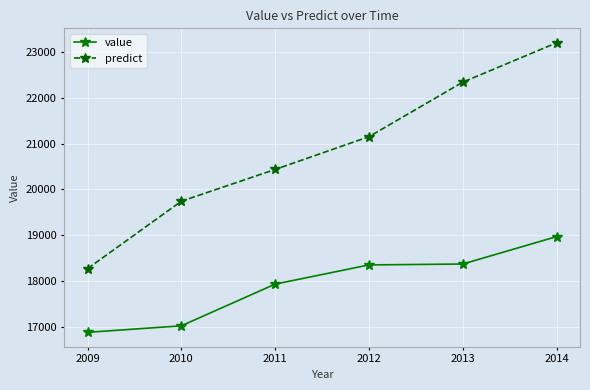

The predict series shows 22344.6 at 2013. True or false?

True